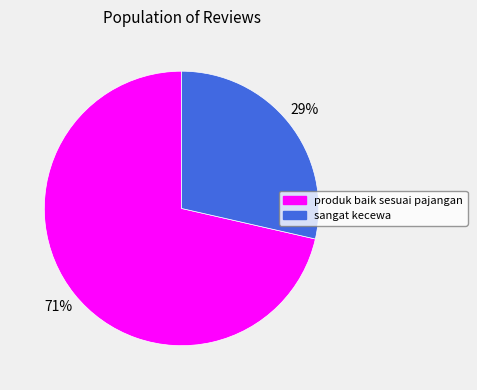

Do sangat kecewa and produk baik sesuai pajangan together represent more than half of the pie?

Yes